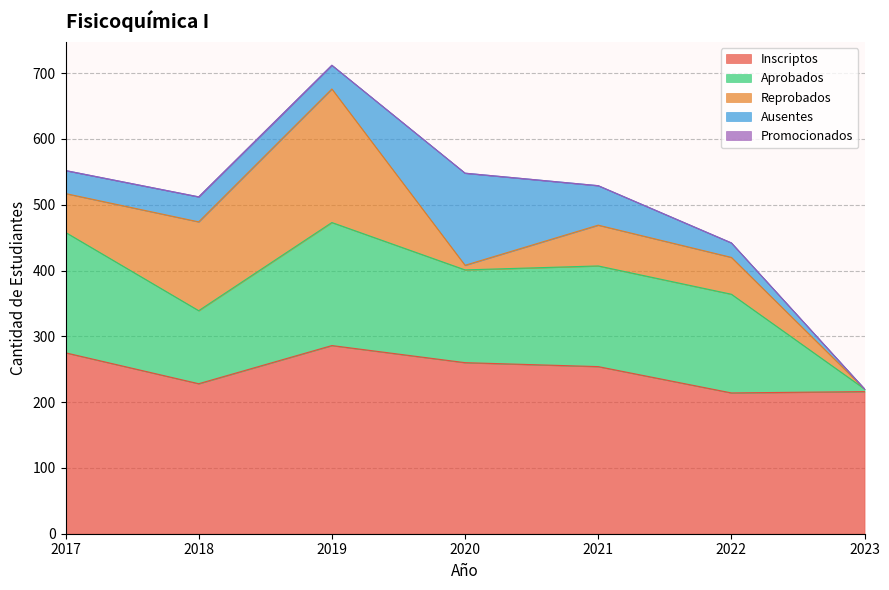

Reading left to right, transcribe all the data shown in this chart.

Inscriptos: 2017=275	2018=228	2019=286	2020=260	2021=254	2022=214	2023=216
Aprobados: 2017=183	2018=111	2019=187	2020=141	2021=153	2022=150	2023=4
Reprobados: 2017=59	2018=135	2019=203	2020=7	2021=62	2022=56	2023=0
Ausentes: 2017=35	2018=38	2019=36	2020=140	2021=60	2022=22	2023=0
Promocionados: 2017=0	2018=0	2019=0	2020=0	2021=0	2022=0	2023=0